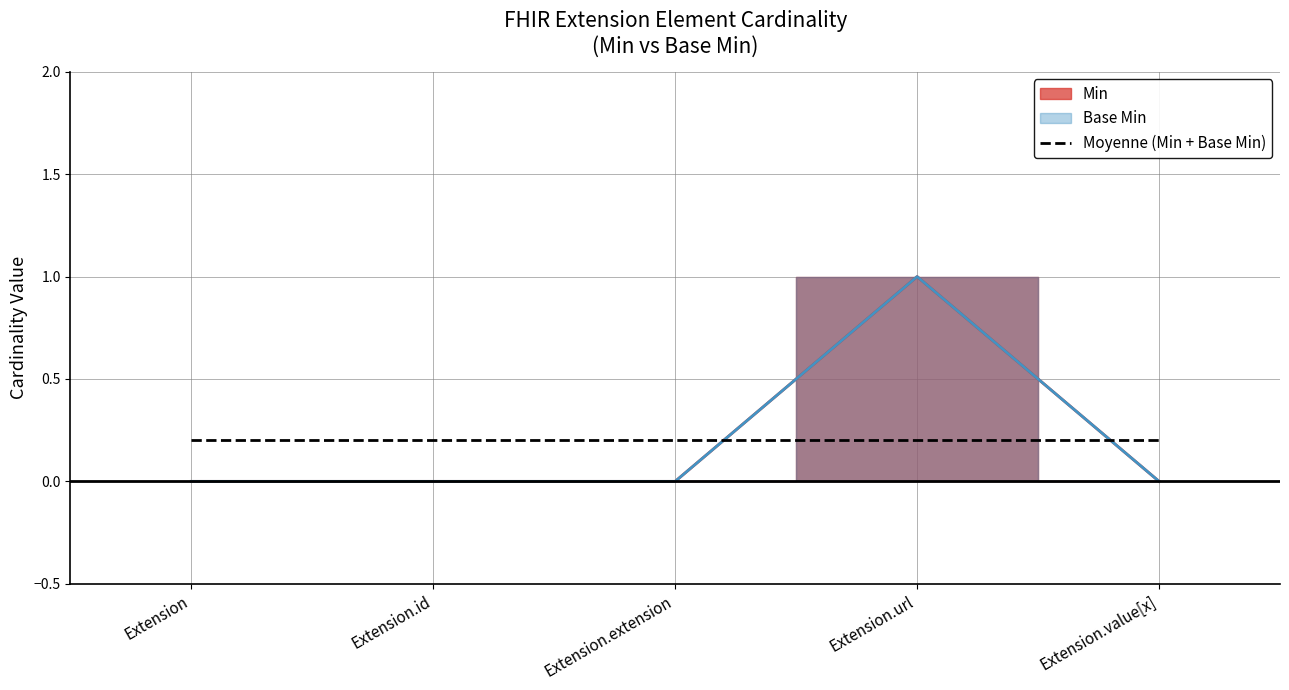

In Min, how many points are higher than both neighbors (excluding endpoints)?

1